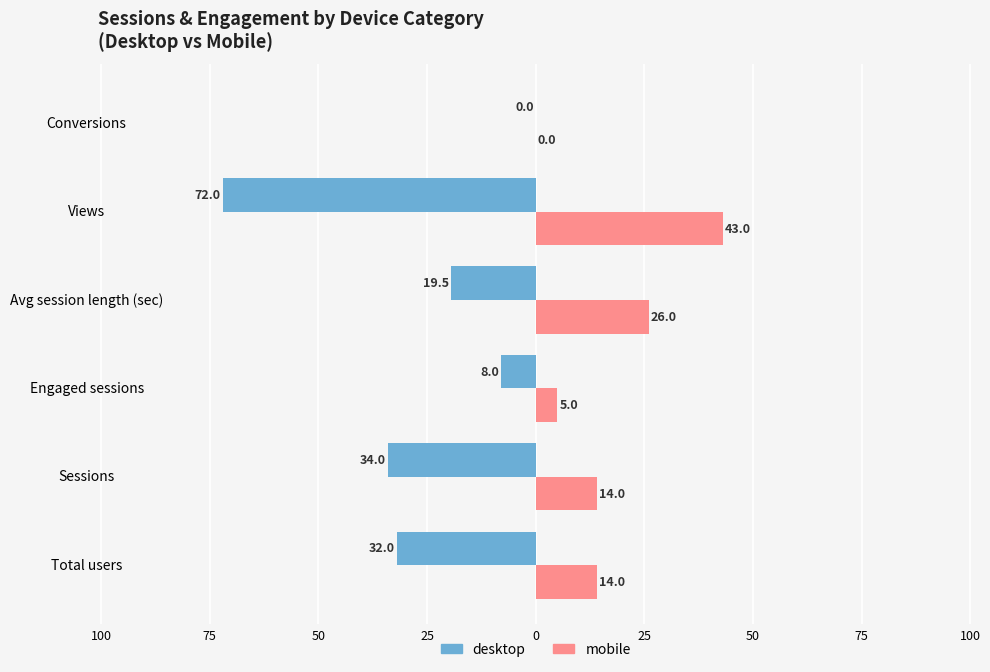

What are all the series names shown in the legend?

desktop, mobile